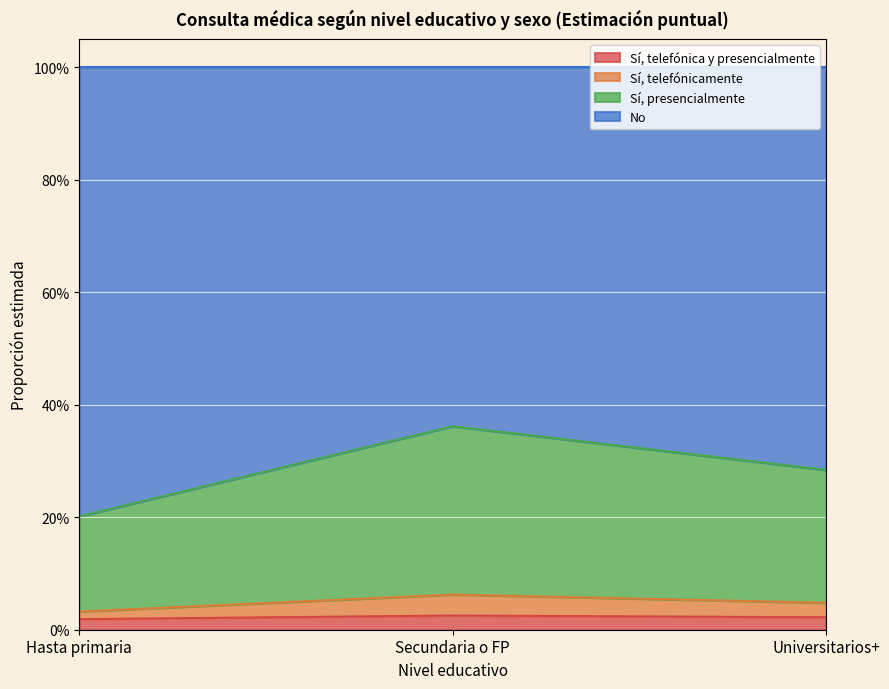

How many Sí, telefónicamente values are between 0 and 1?

3